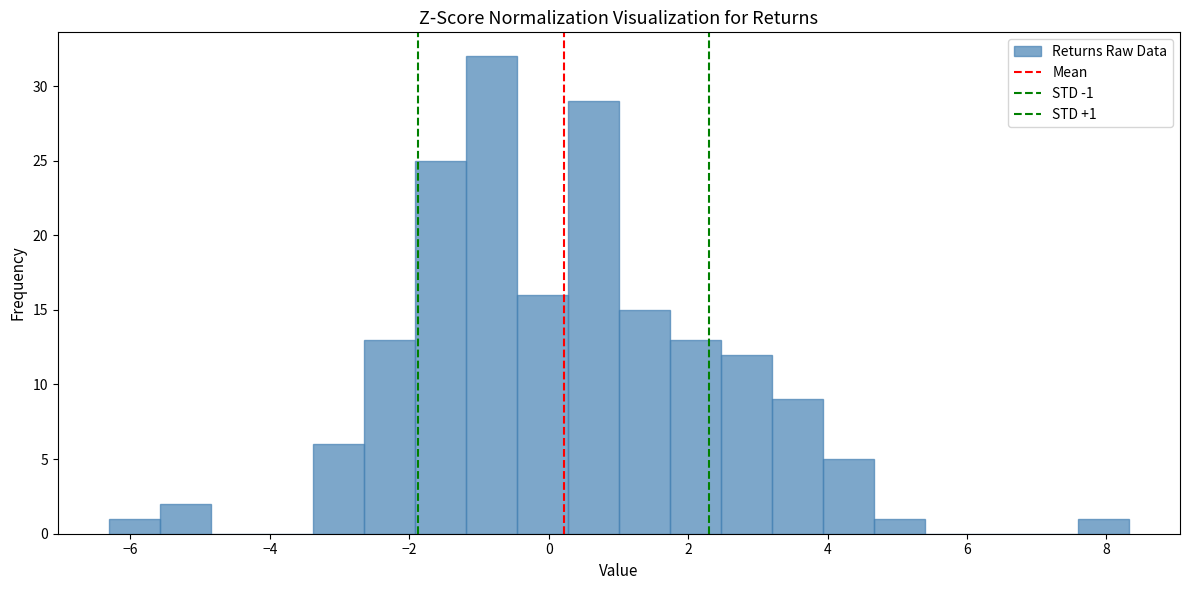

Around what value on the x-axis is the tallest bar? Give the approximate position of its centre, as read against the axis.

-0.8